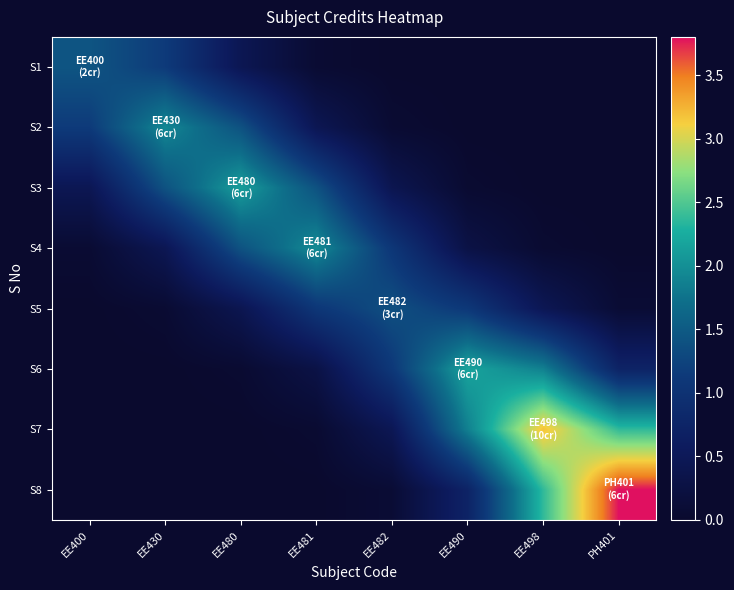

How many distinct data groups are displayed?

8